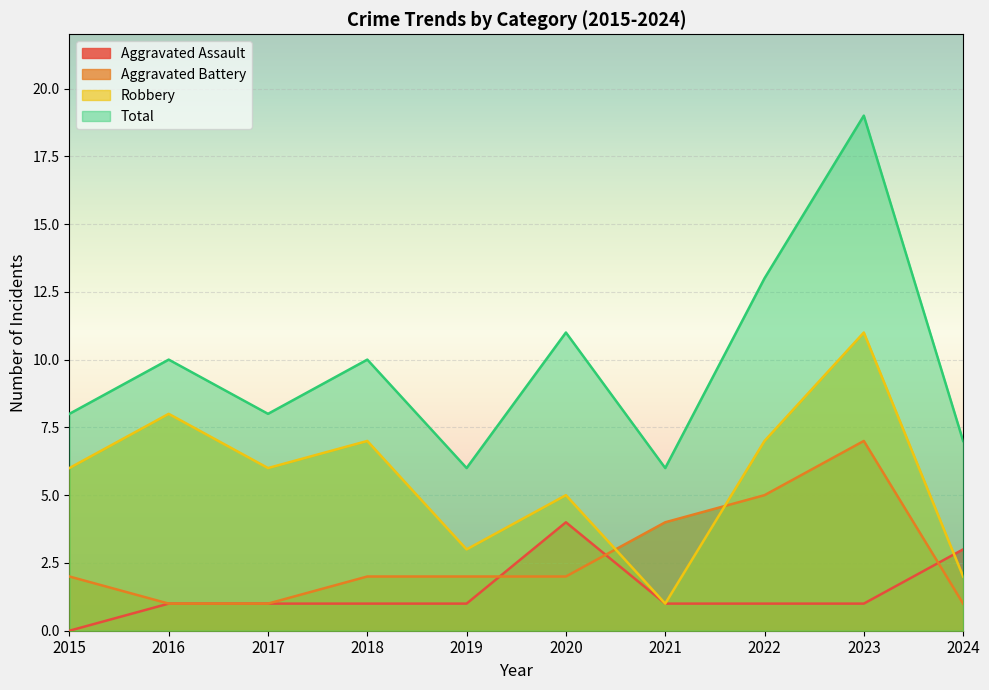

At which label does Aggravated Battery first exceed 2?

2021